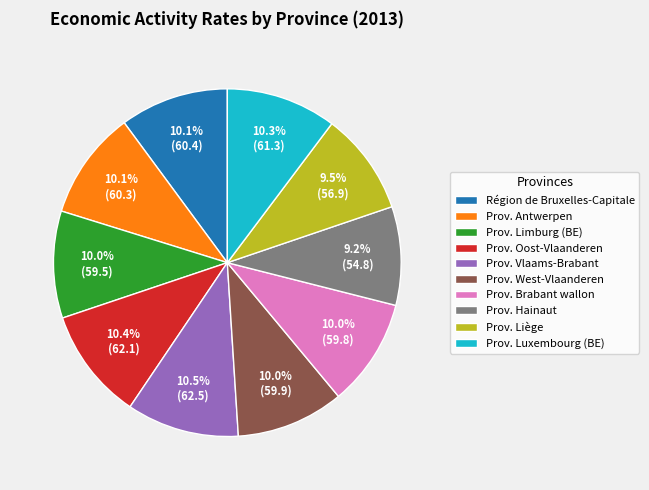

To the nearest percent, what percentage of the pie is Prov. Antwerpen?

10%